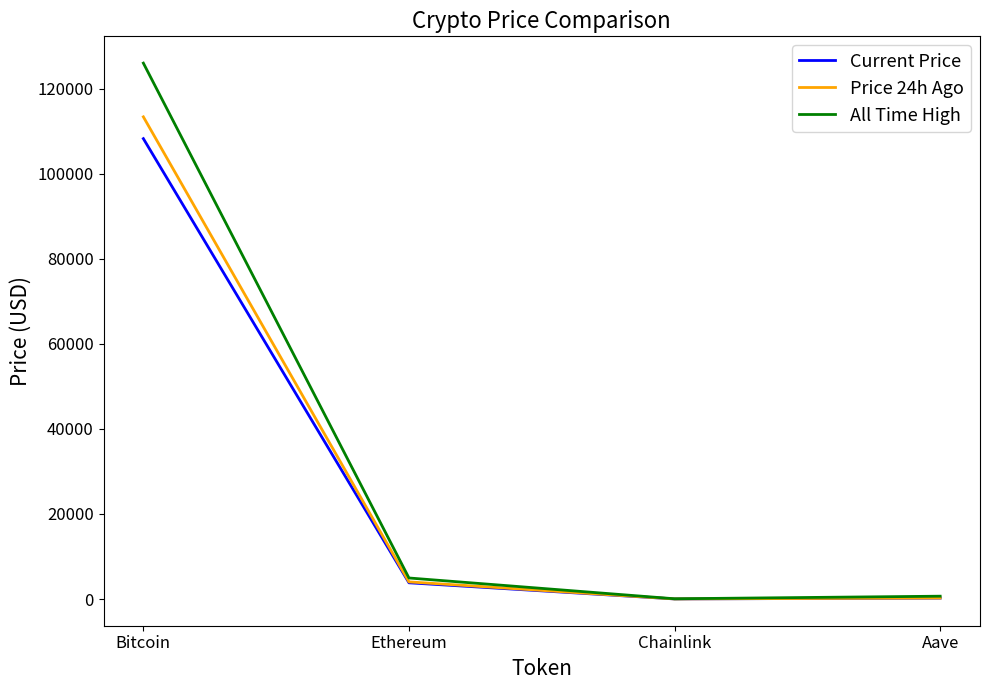

What position from the right is Ethereum?

3